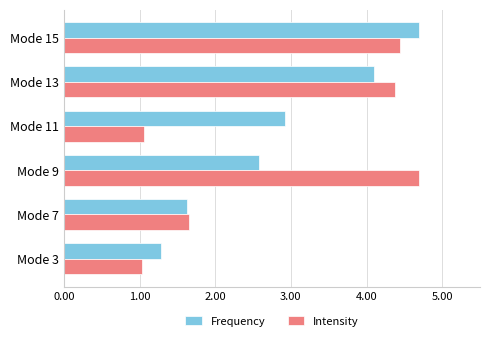

Is the value of Intensity at Mode 3 greater than the value of Frequency at Mode 15?

No